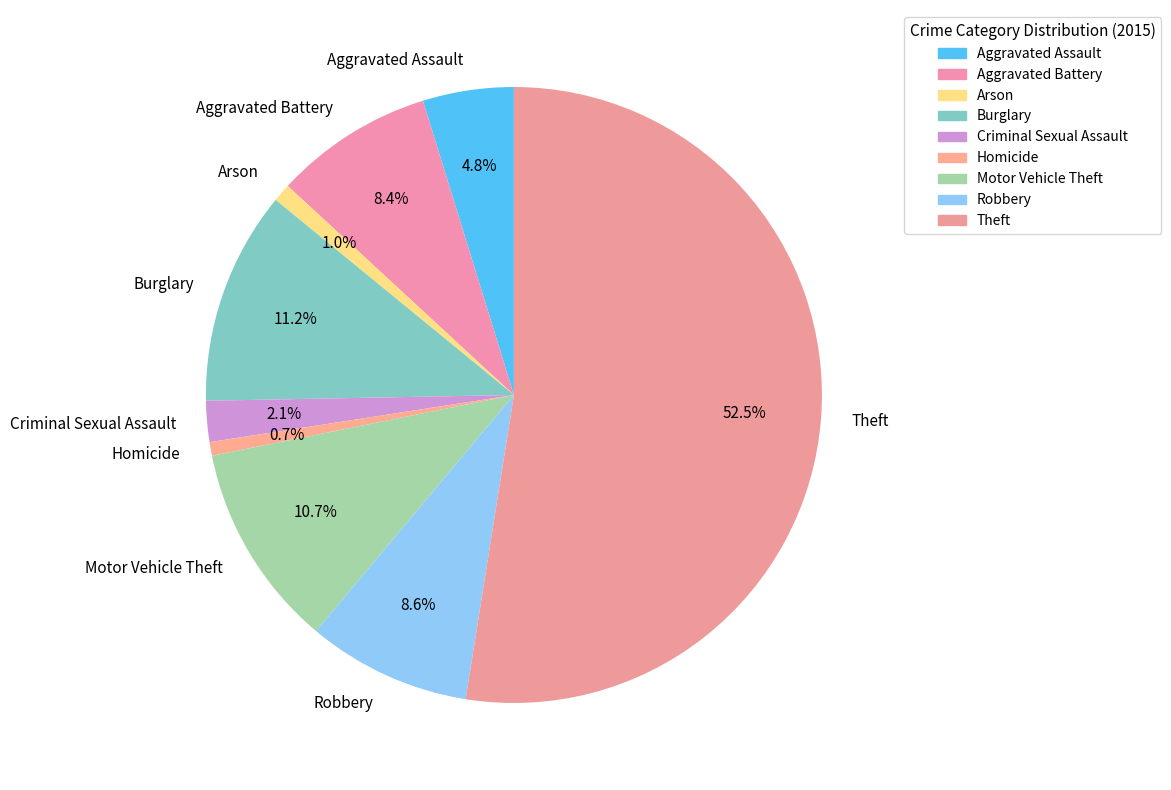

To the nearest percent, what is the combined percentage of Criminal Sexual Assault and Aggravated Assault?

7%